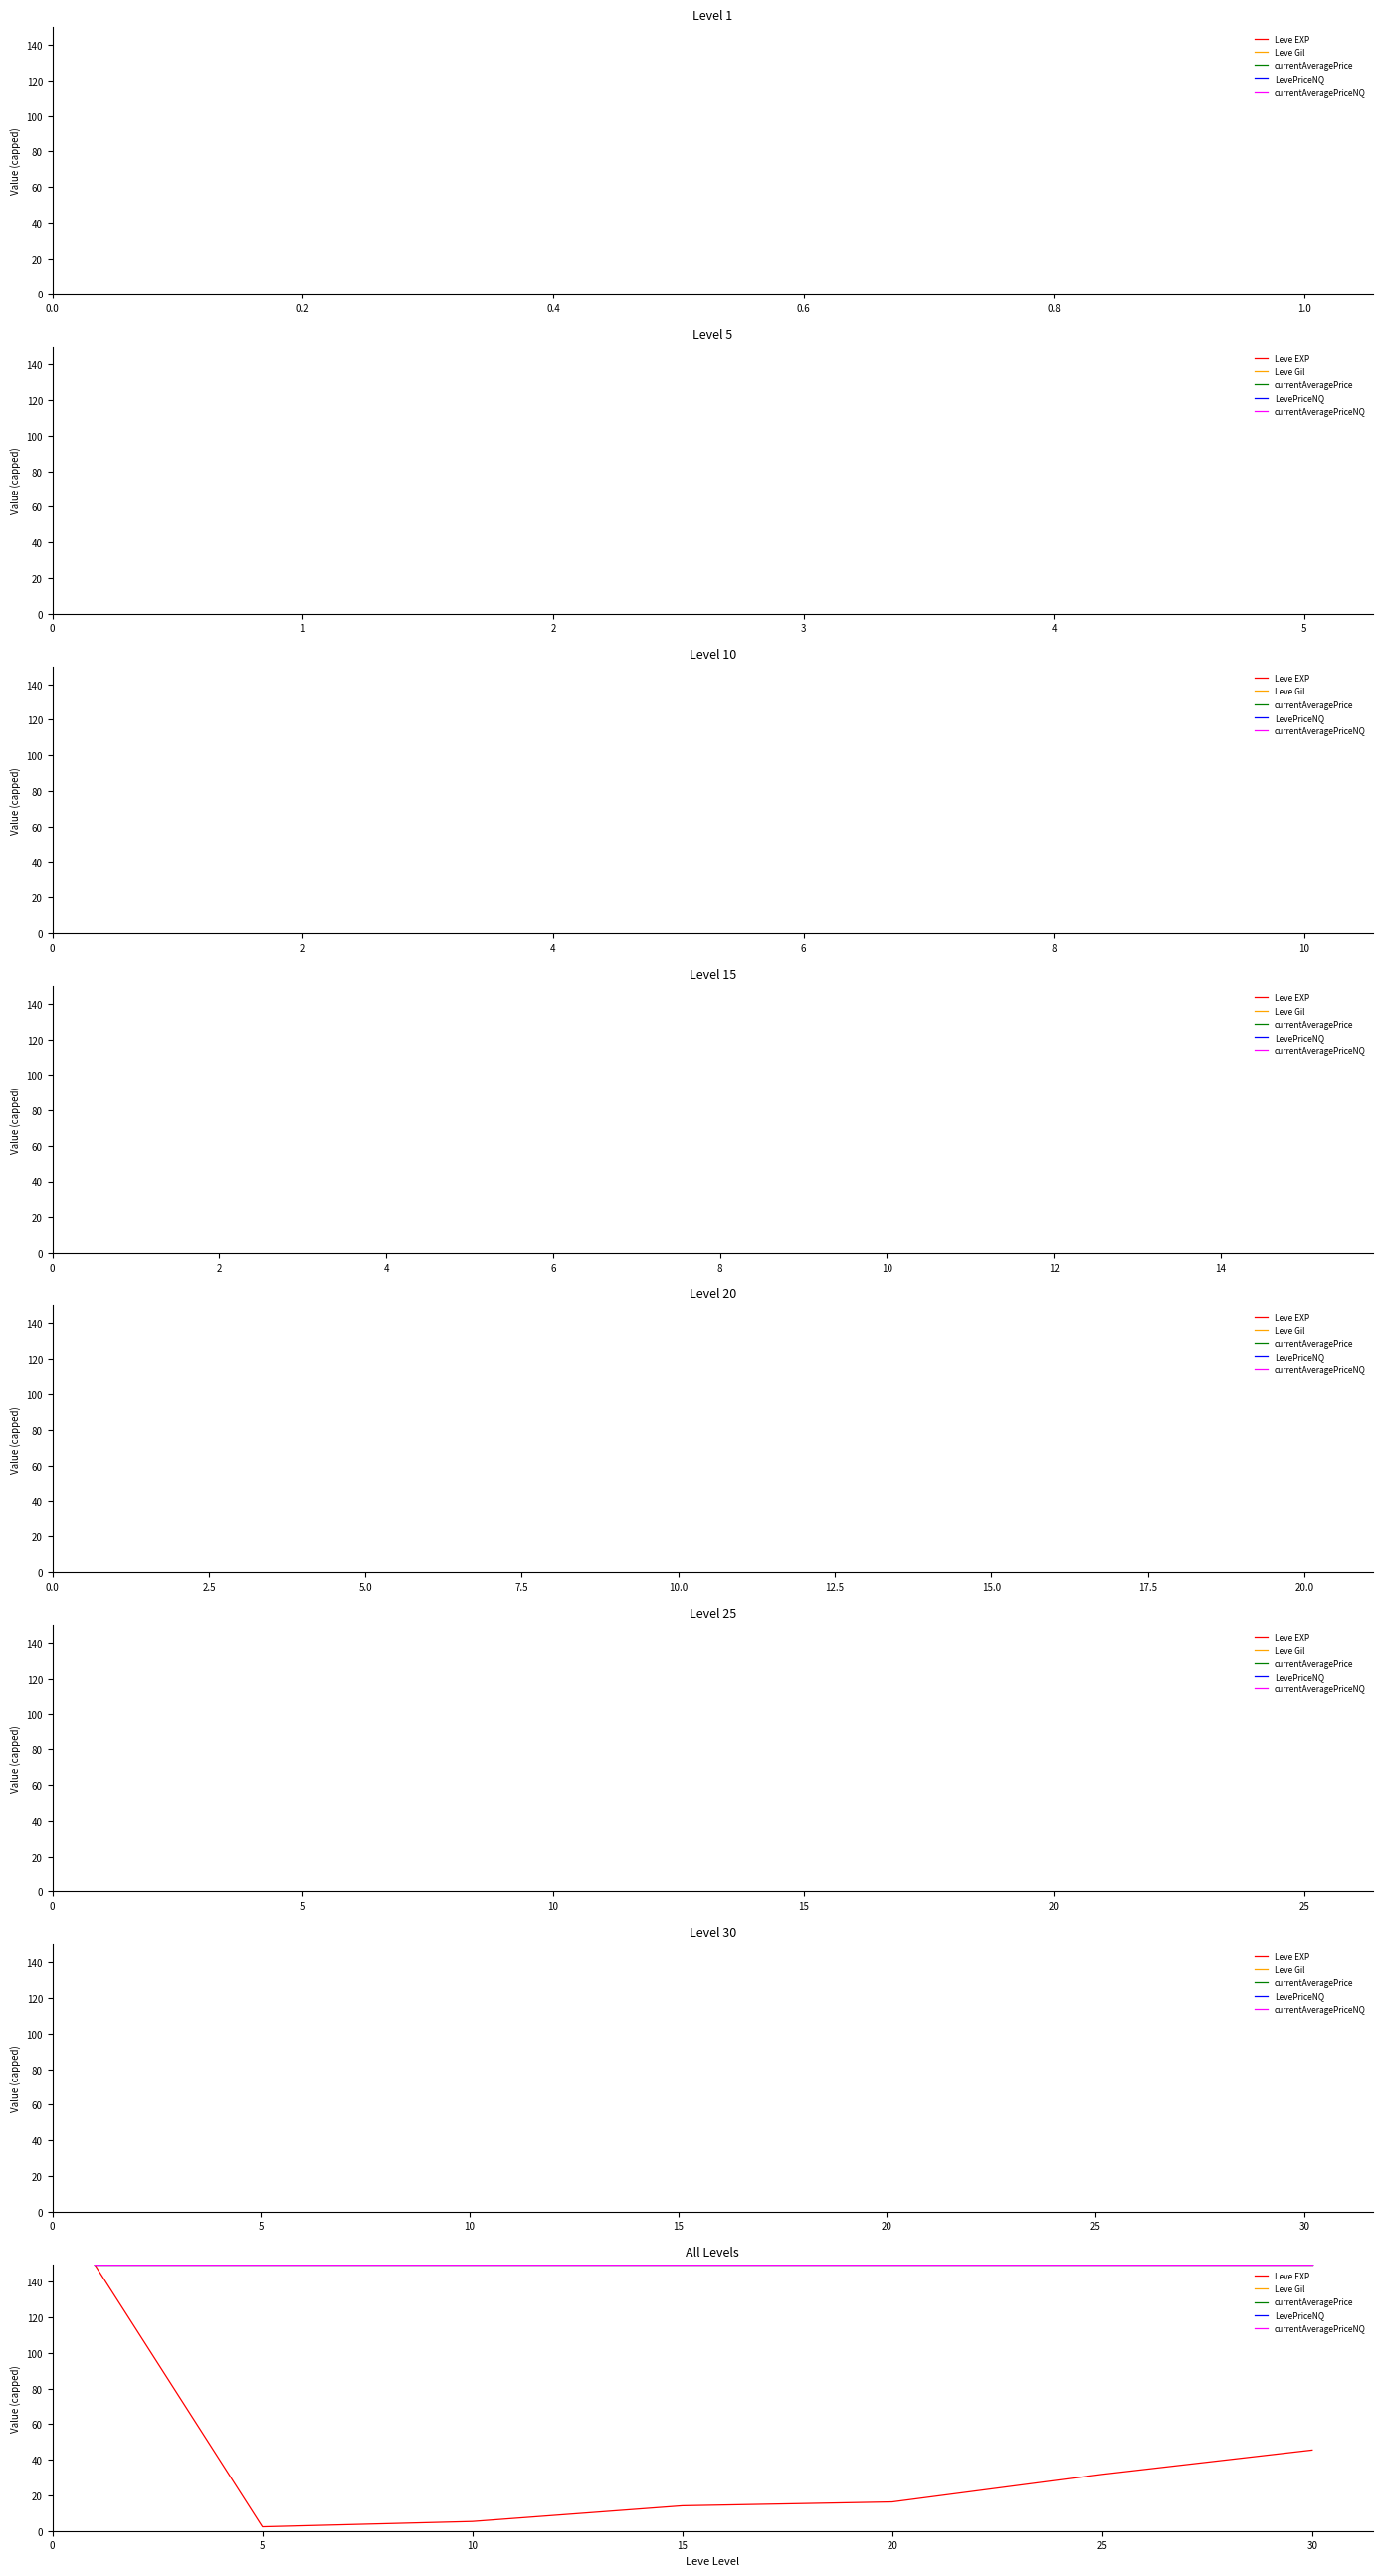

What is the minimum value shown in the chart?

2.3